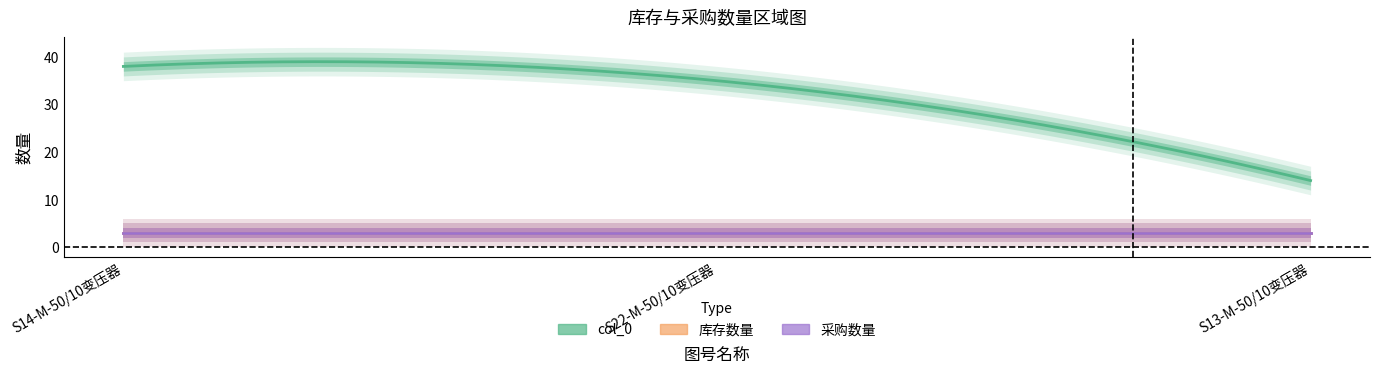

Rank the series by their maximum value, from highest to lowest.

col_0, 库存数量, 采购数量